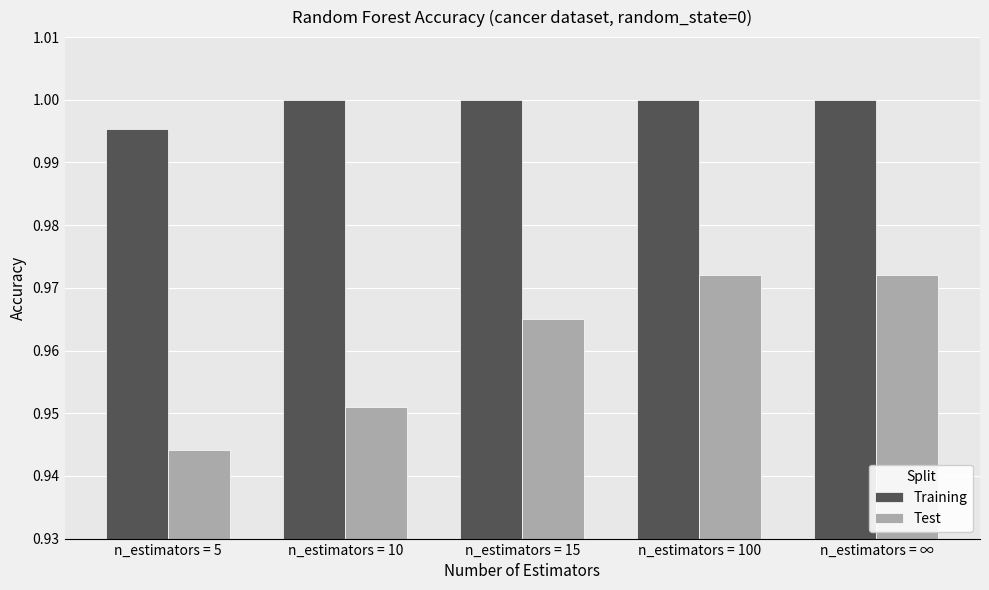

What is the label of the 4th bar from the right?

n_estimators = 10